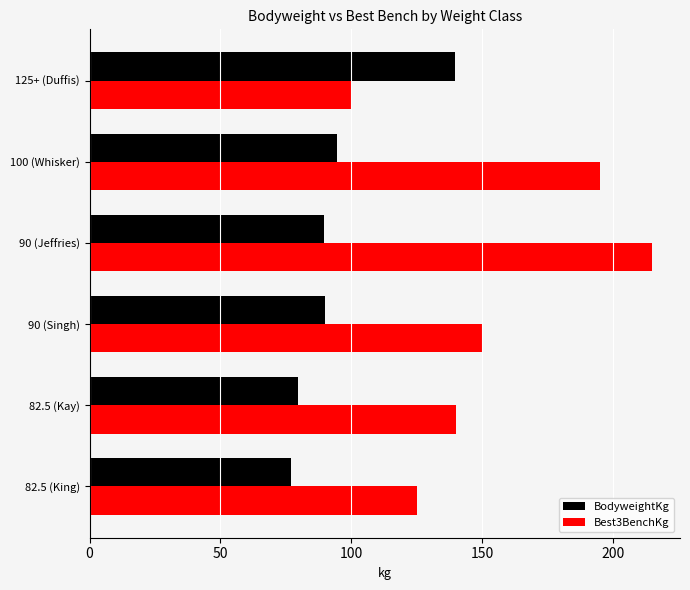

At which label is BodyweightKg closest to 108?

100 (Whisker)